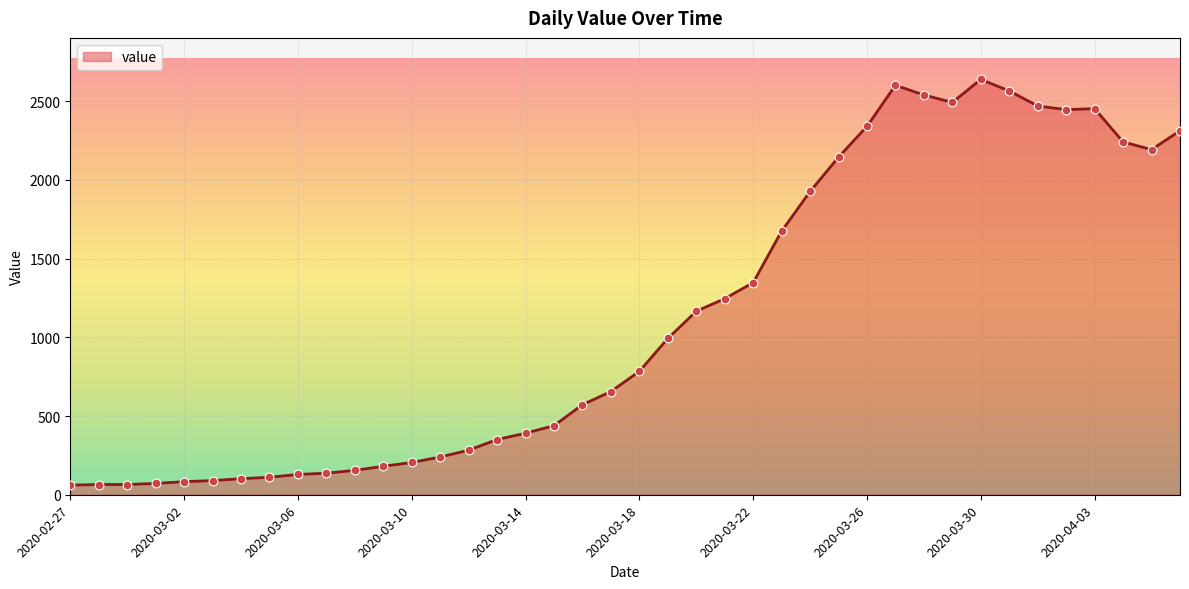

What is the minimum value shown in the chart?

61